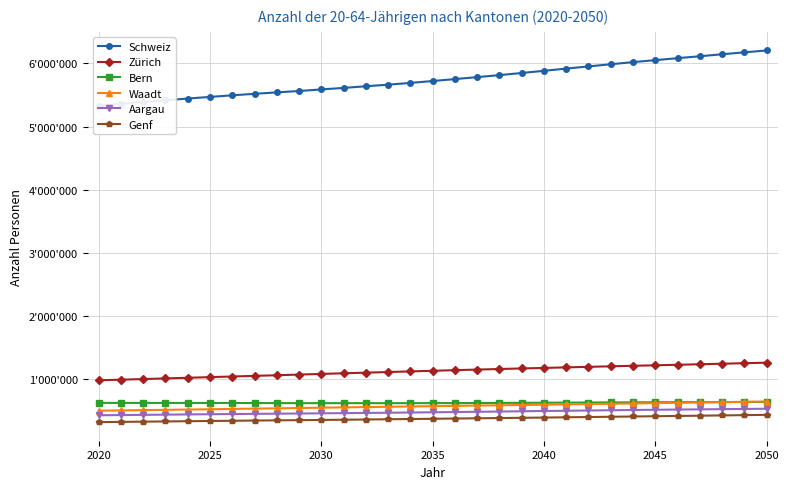

True or false: Aargau and Schweiz intersect in this chart.

False